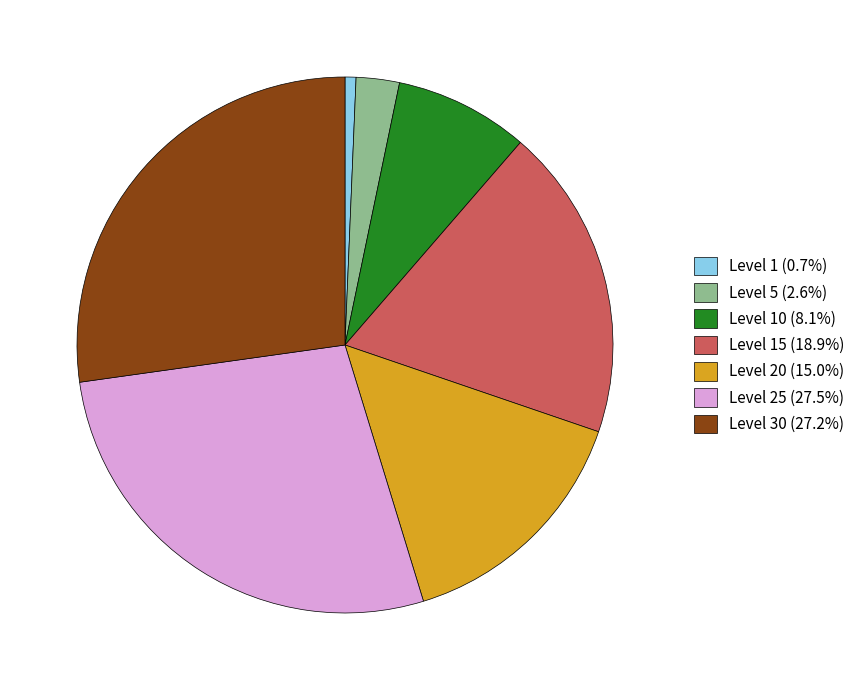

Is the sum of Level 25 (27.5%) and Level 1 (0.7%) greater than half?

No